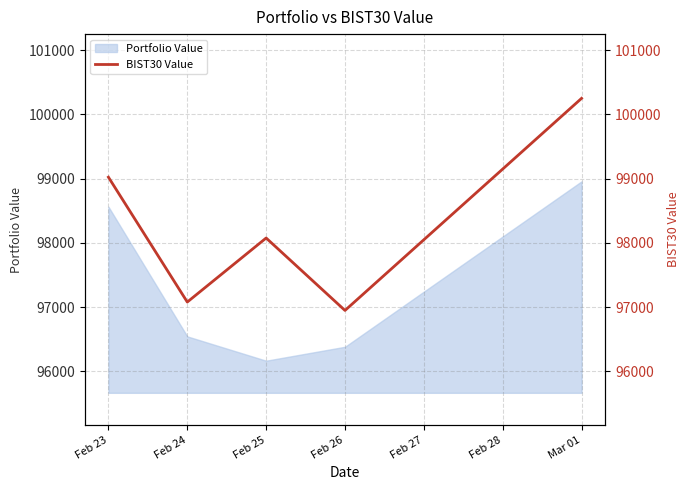

At which label does Portfolio Value reach its peak?

Mar 01